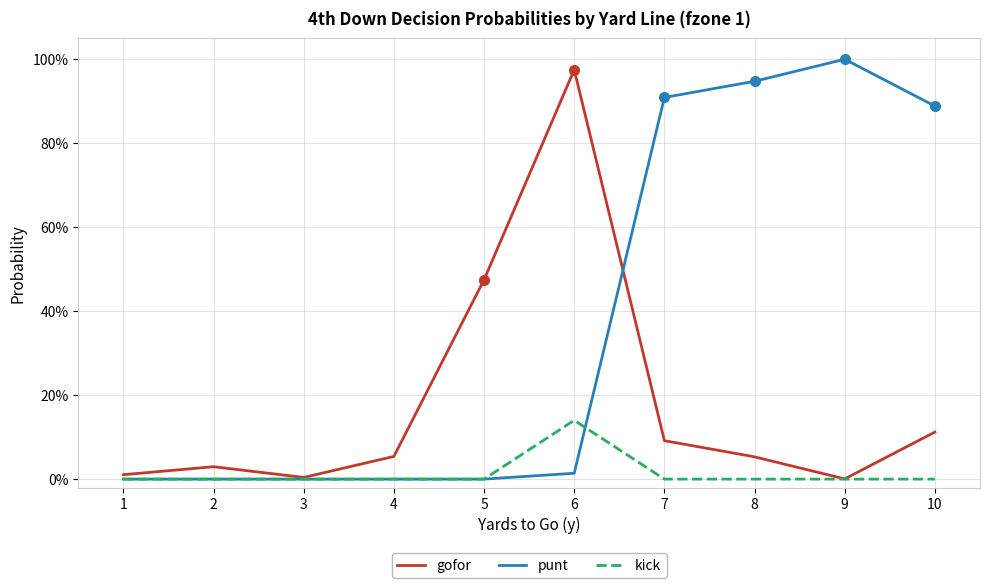

Between 1 and 2, which series saw the biggest shift?

gofor